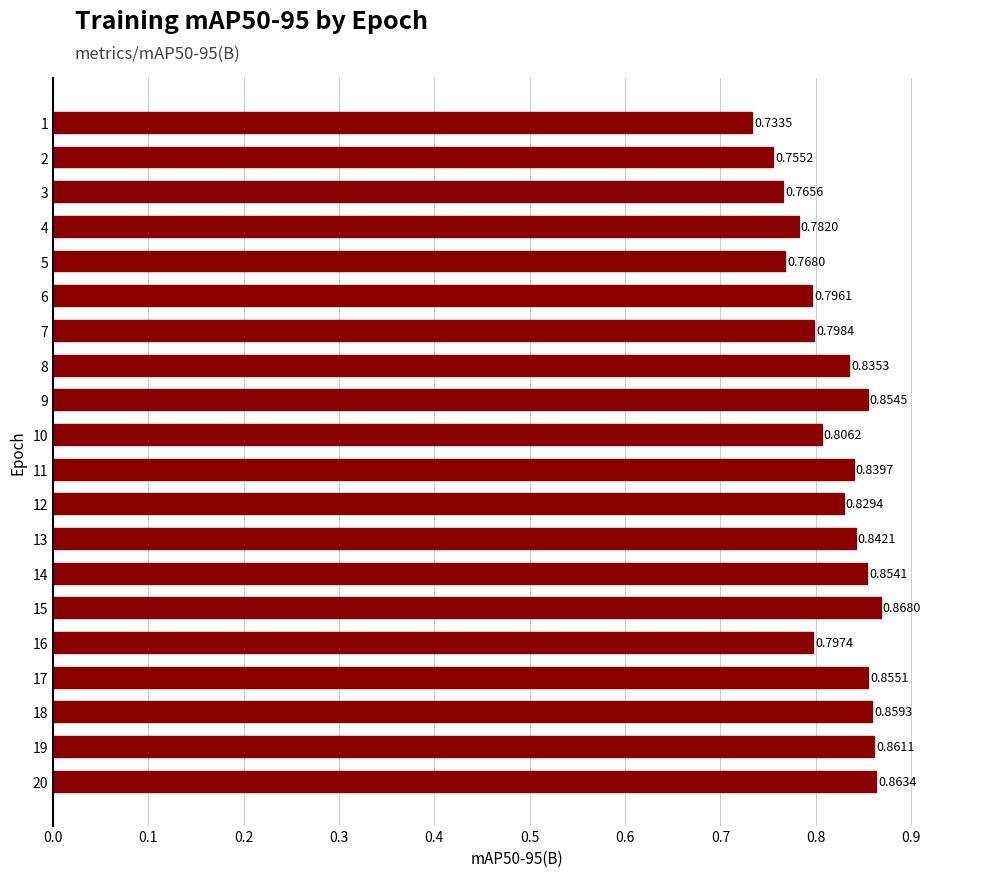

At which category does the chart reach its peak across all series?

15